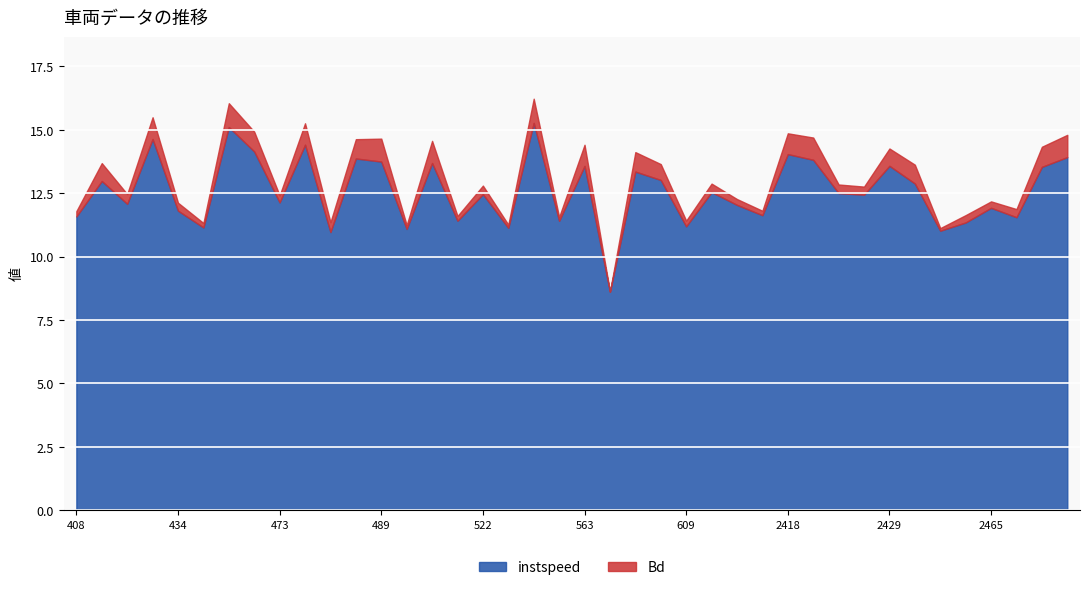

The instspeed series shows 16.2 at 473. True or false?

False